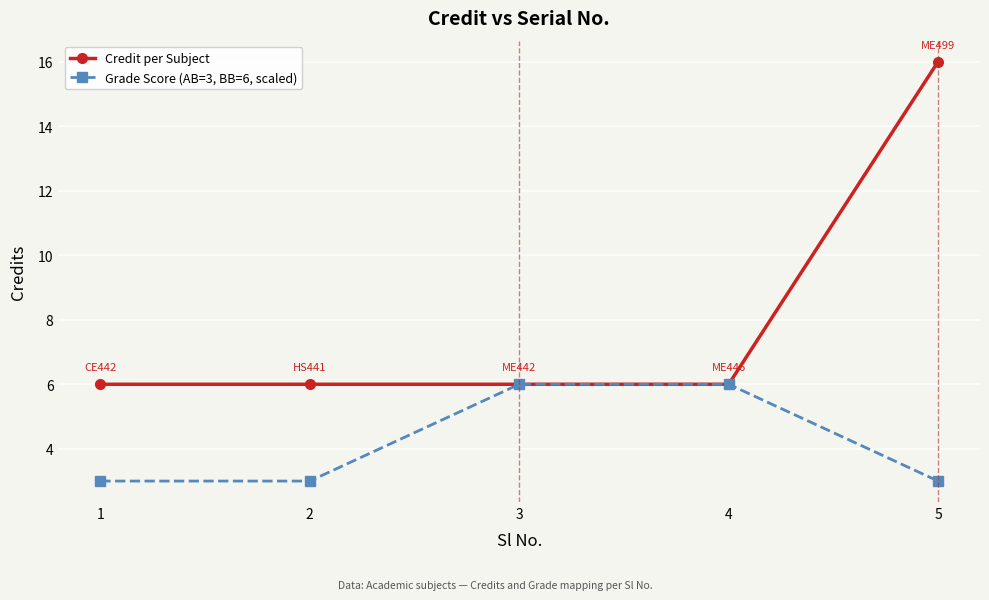

Reading left to right, extract all data points from this chart.

Credit per Subject: 1=6	2=6	3=6	4=6	5=16
Grade Score (AB=3, BB=6, scaled): 1=3	2=3	3=6	4=6	5=3